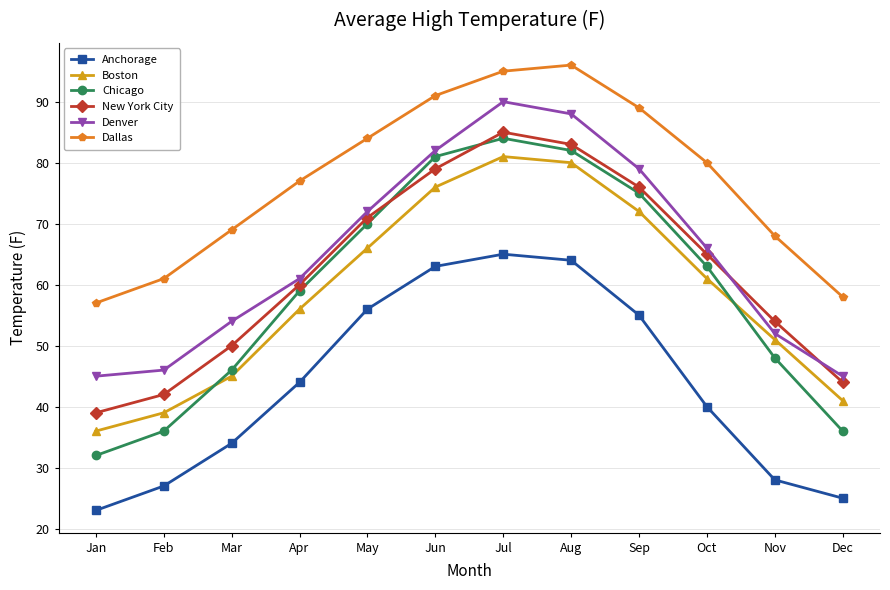

True or false: New York City has more than 1 points higher than both neighbors.

False